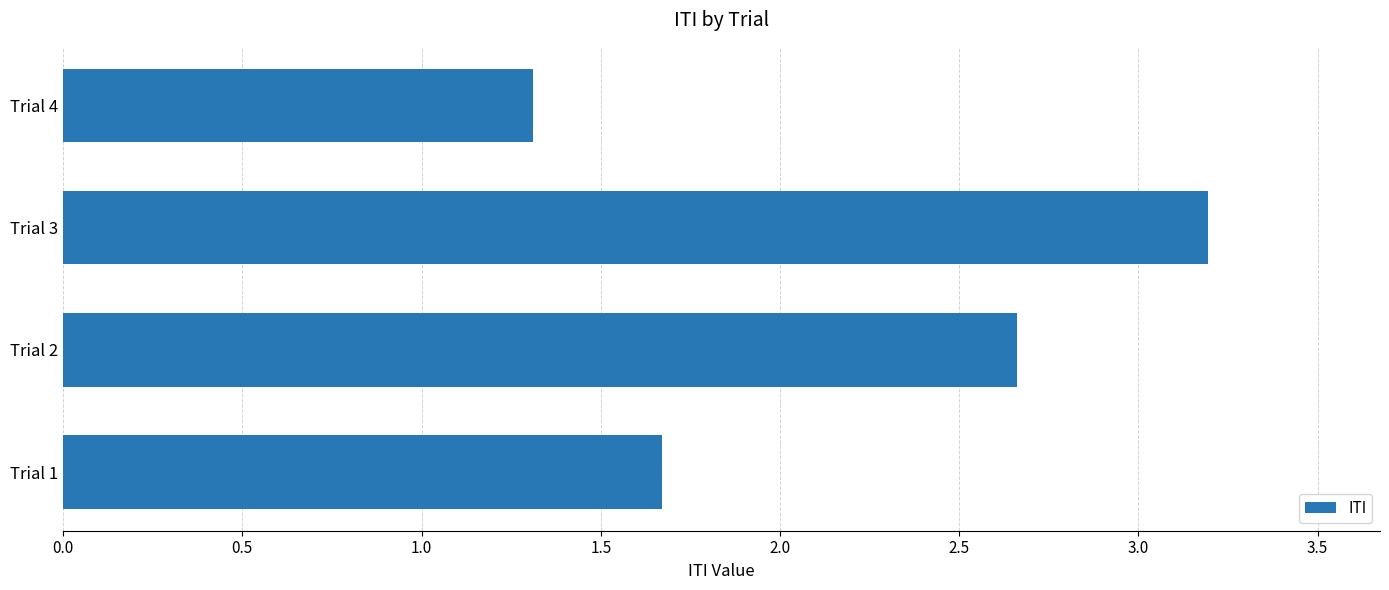

How many bars are there in total?

4